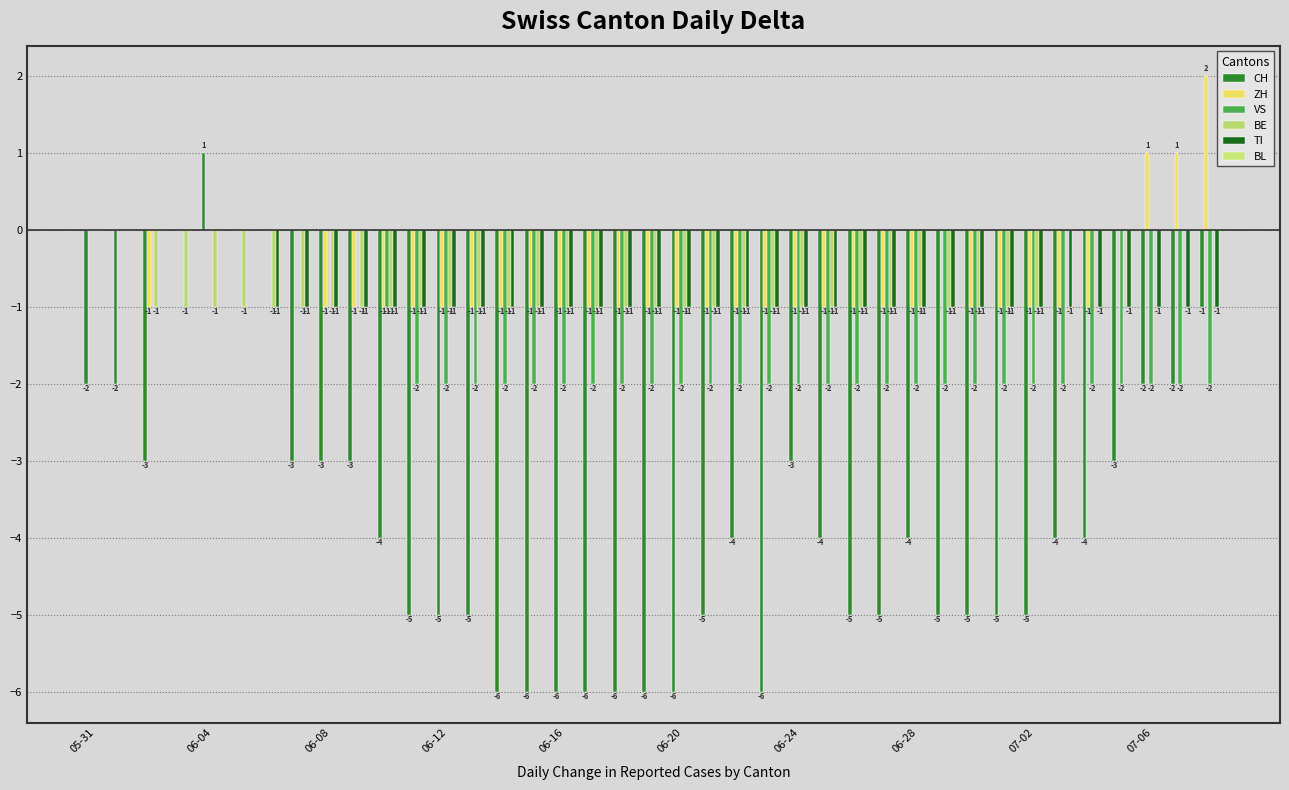

How many groups of bars are there?

39